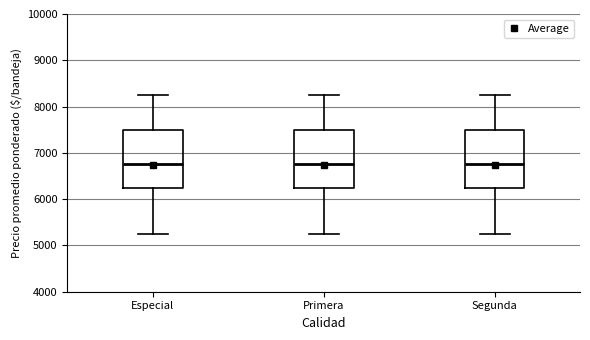

Reading left to right, transcribe this box plot: for each box, give where its median line is, the range the box spans, and where its two whiskers end, as read against the y-axis. The values are not printed on the chart, so give them approximately, as read against the axis.

Especial: median 6800, box 6300 to 7500, whiskers 5300 to 8300
Primera: median 6800, box 6300 to 7500, whiskers 5300 to 8300
Segunda: median 6800, box 6300 to 7500, whiskers 5300 to 8300